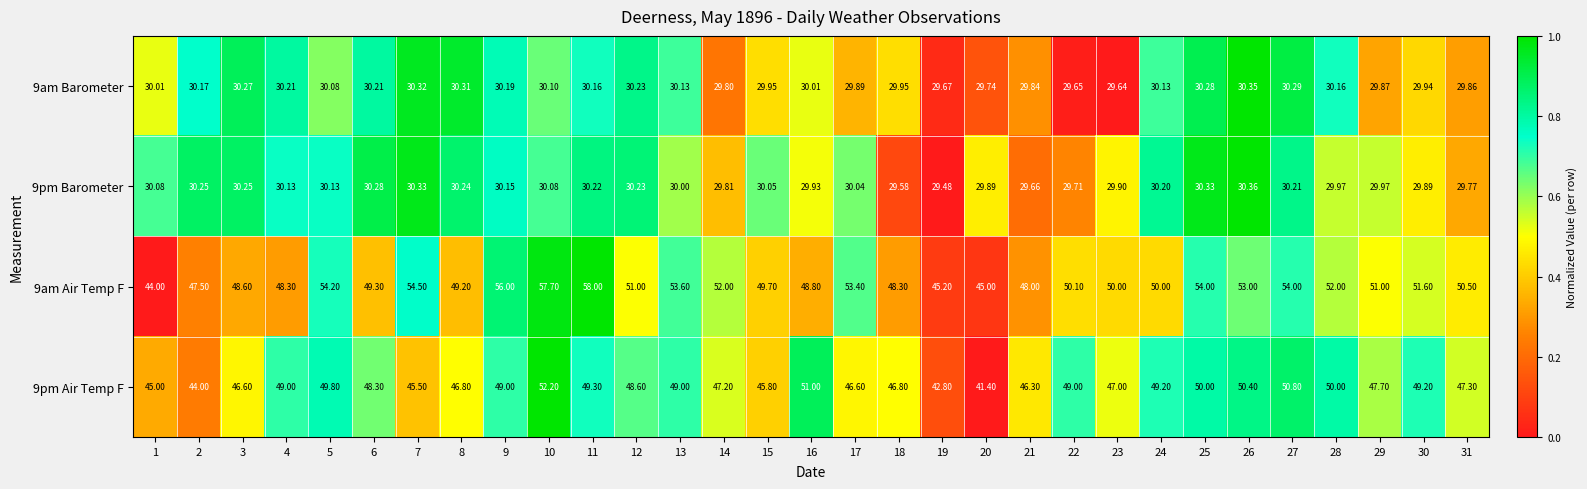

Which series has the largest total across all categories?

9am Air Temp F